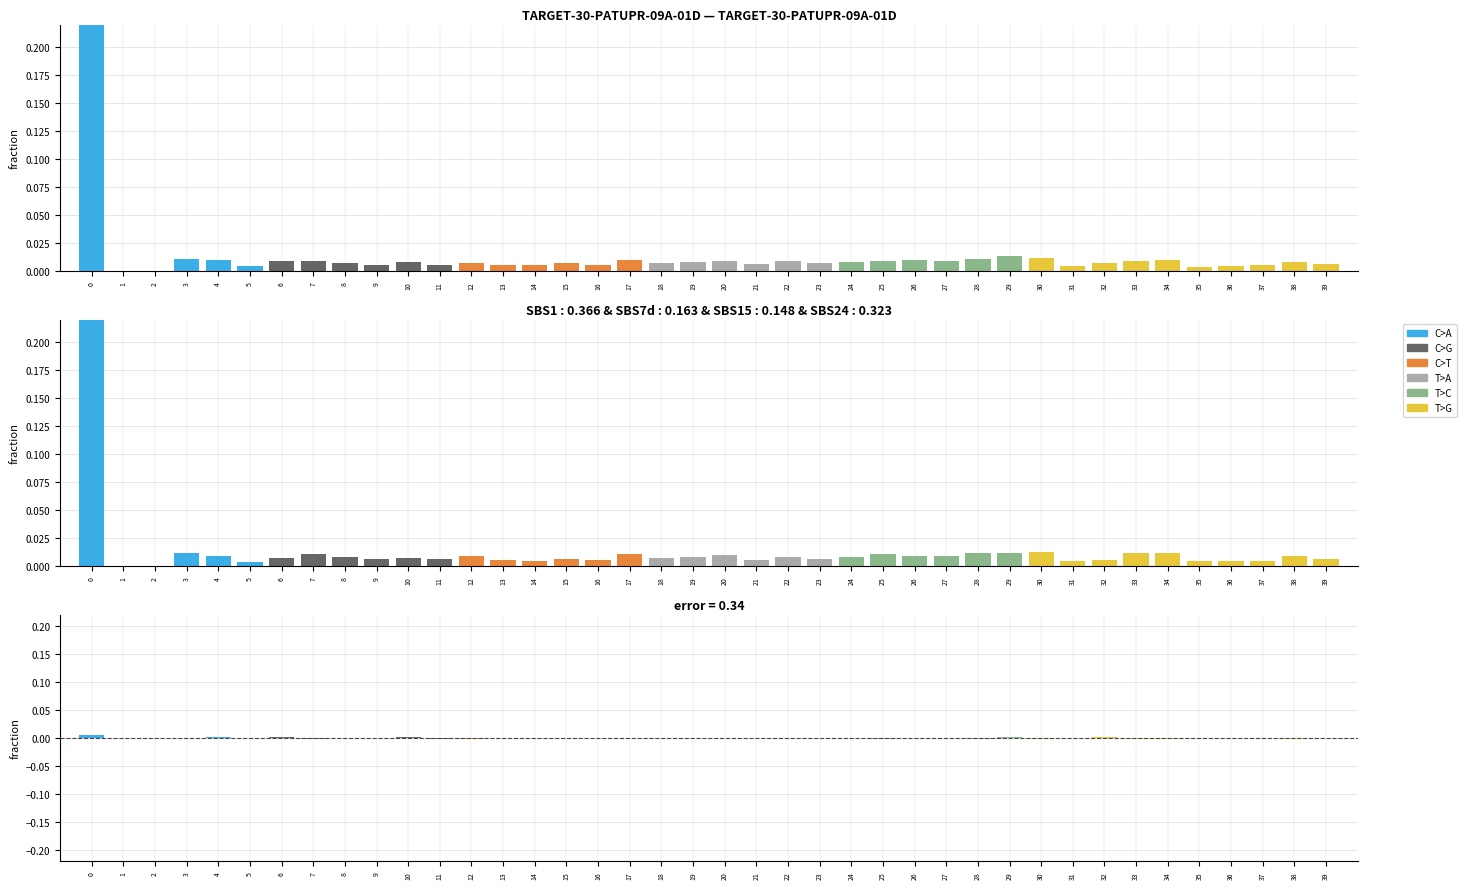

Which has a higher value, 8 or 7?

8